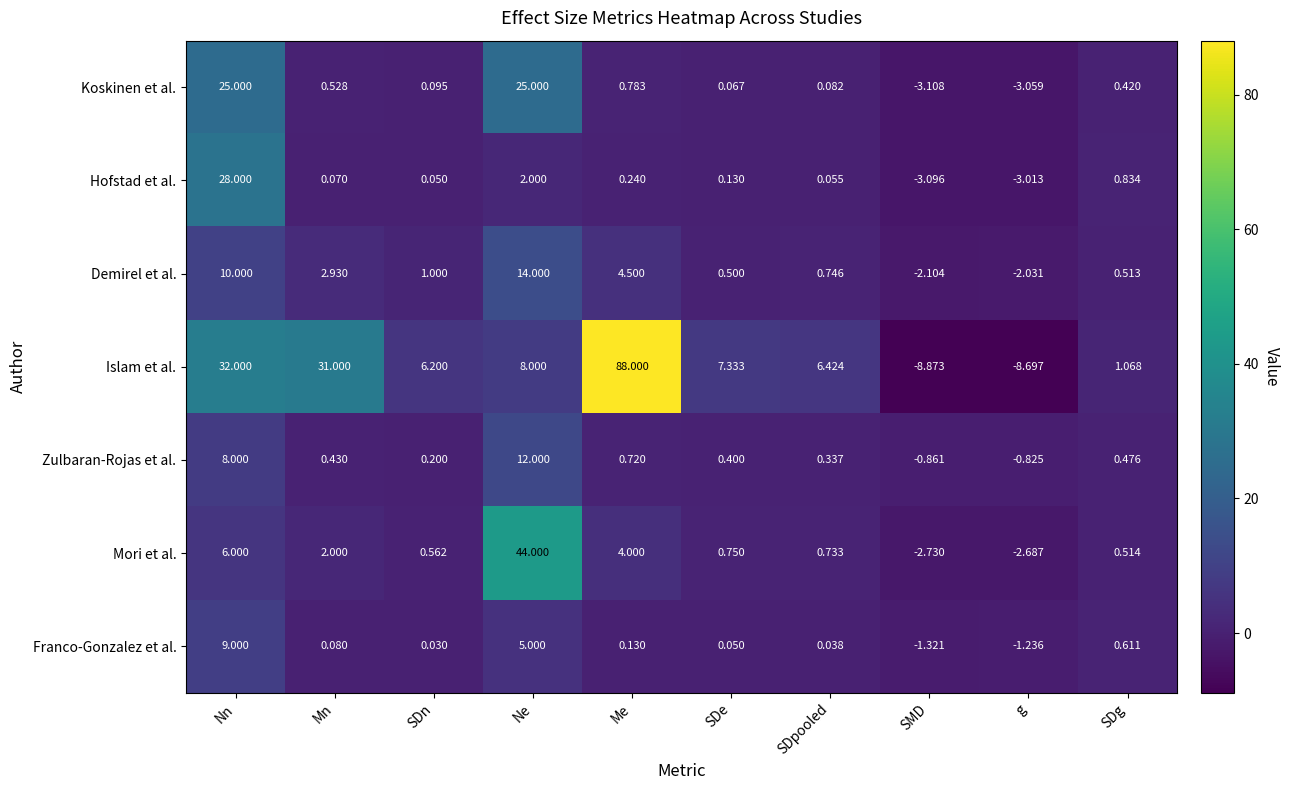

At which label does Koskinen et al. first exceed 0?

Nn